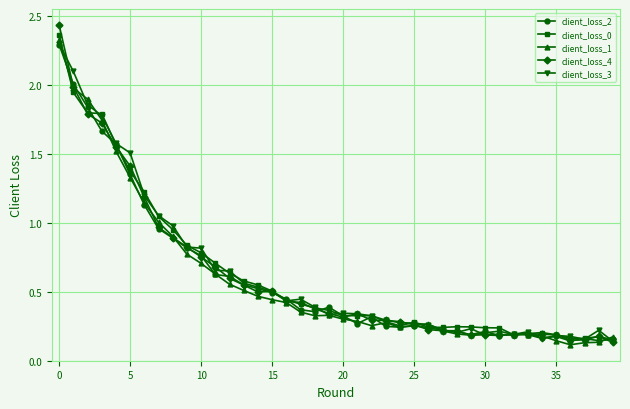

True or false: client_loss_2 has more than 1 points higher than both neighbors.

True